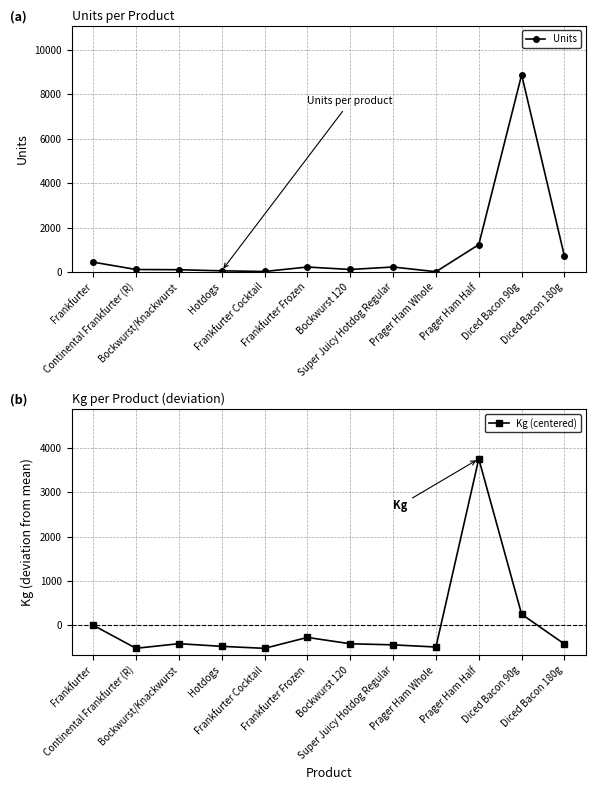

What is the minimum value shown in the chart?

-522.6